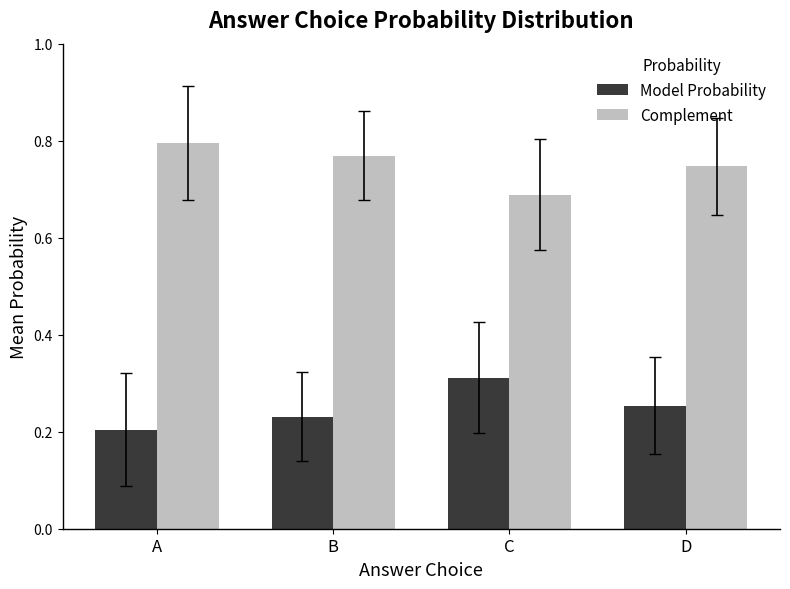

What is the sum of all Model Probability values?

1.0